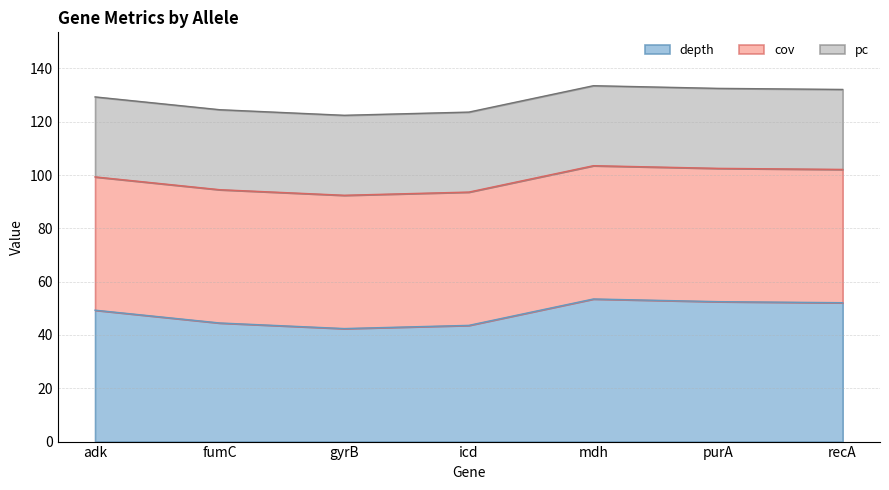

True or false: cov and depth intersect in this chart.

False